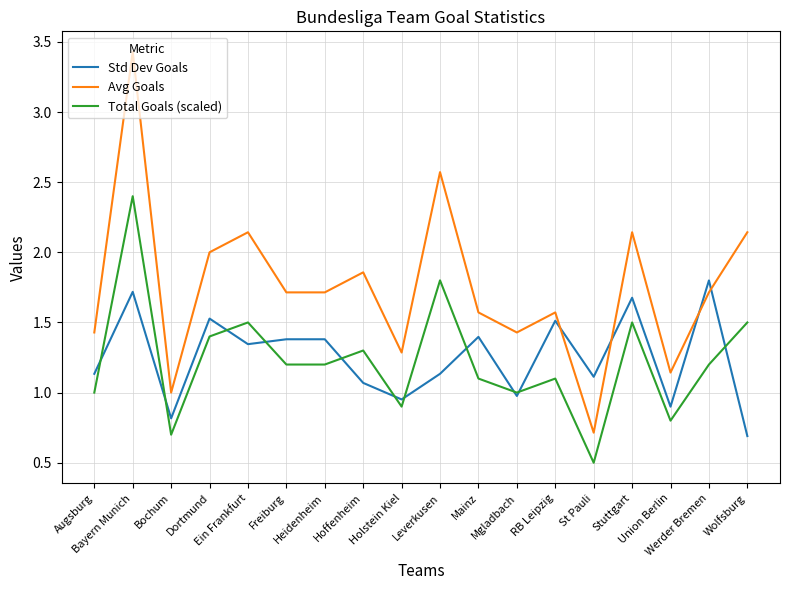

Rank the series by their maximum value, from lowest to highest.

Std Dev Goals, Total Goals (scaled), Avg Goals